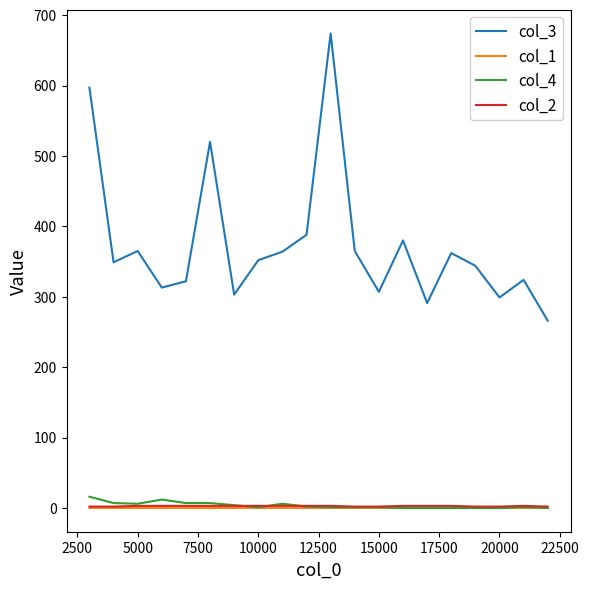

Which series has the largest total across all categories?

col_3